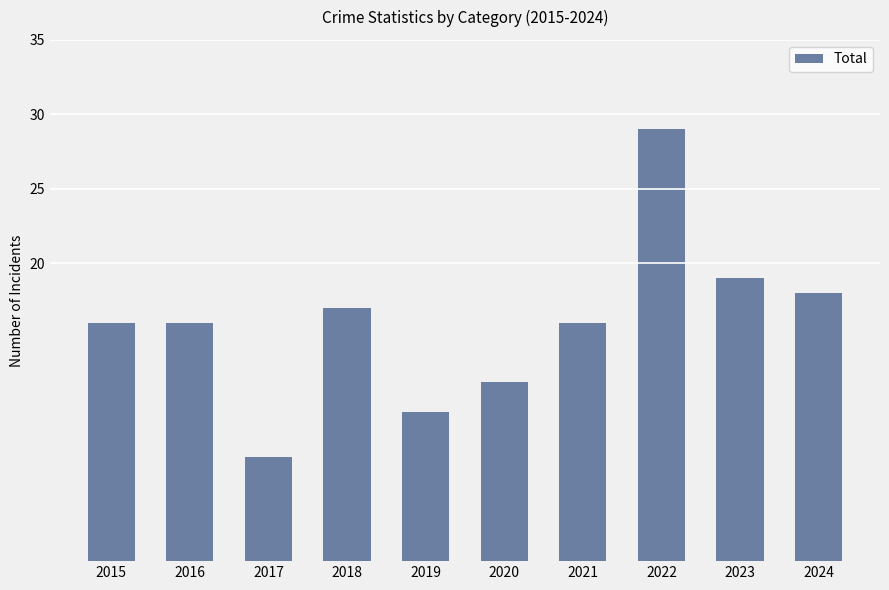

What is the value of the 2nd bar from the left?

16